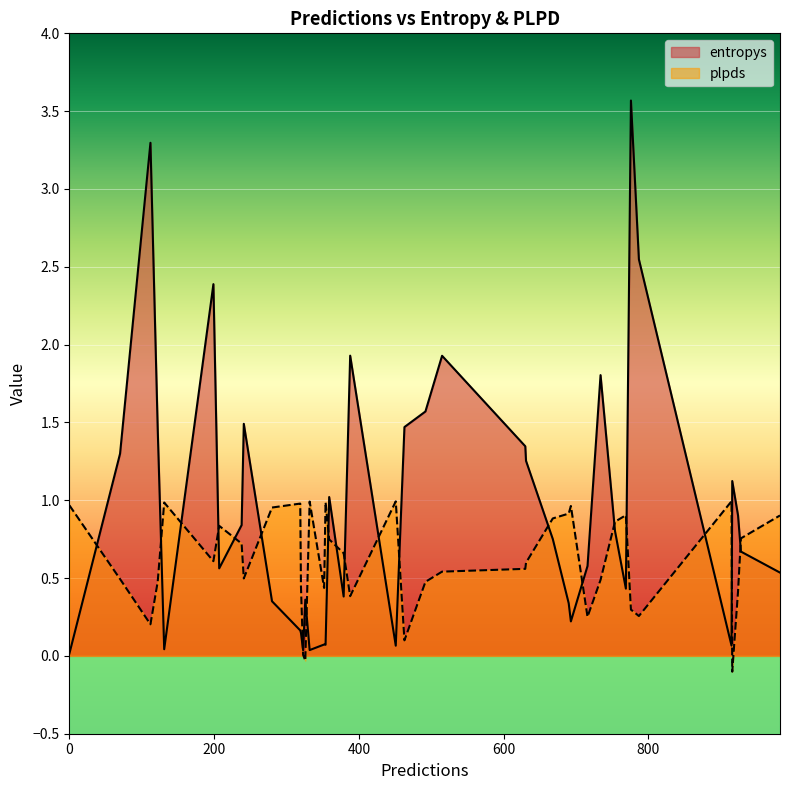

Rank the series by their average value, from lowest to highest.

plpds, entropys